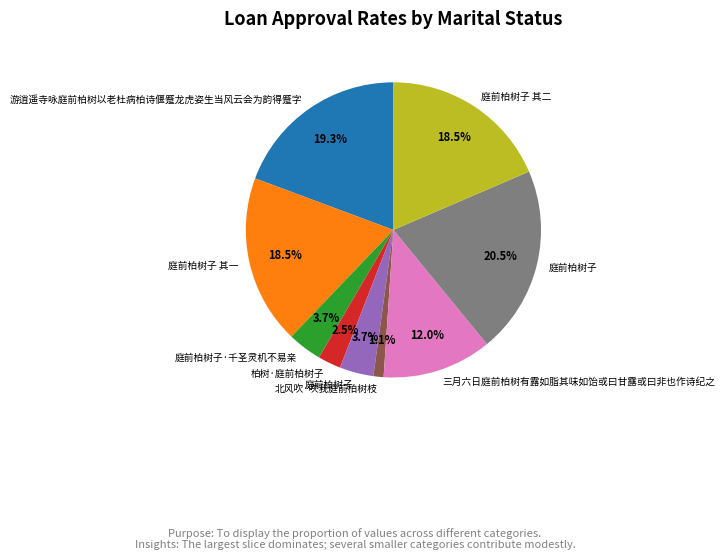

Is there a majority slice in this chart?

No